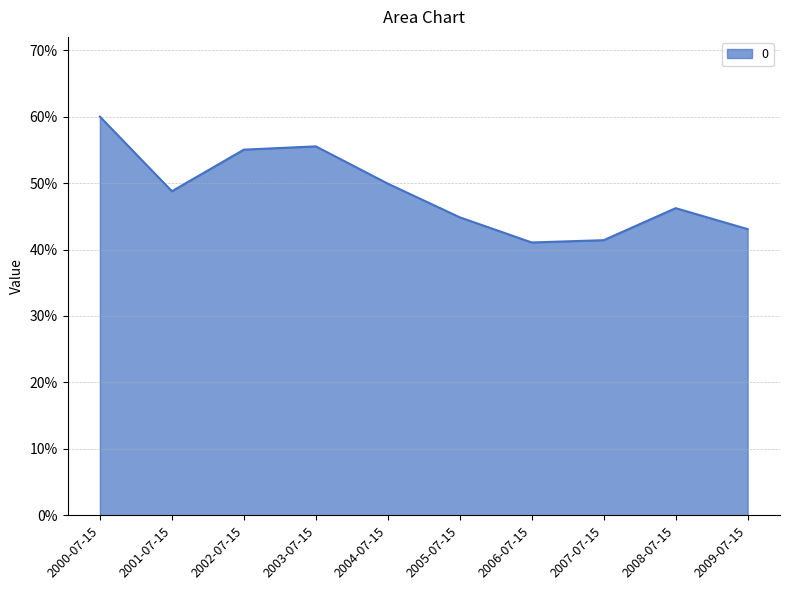

What is the minimum value shown in the chart?

0.4